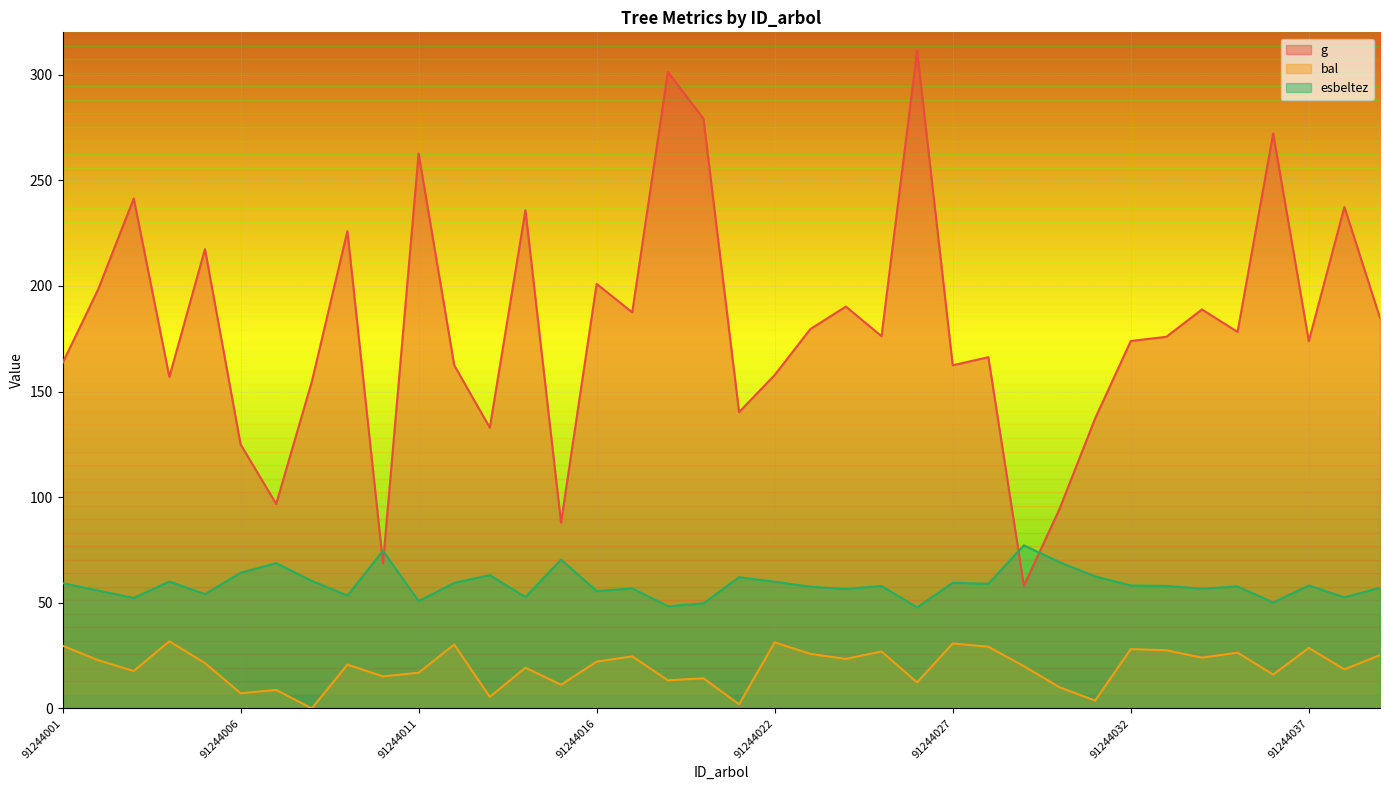

Where is the first local minimum for g?

91244004